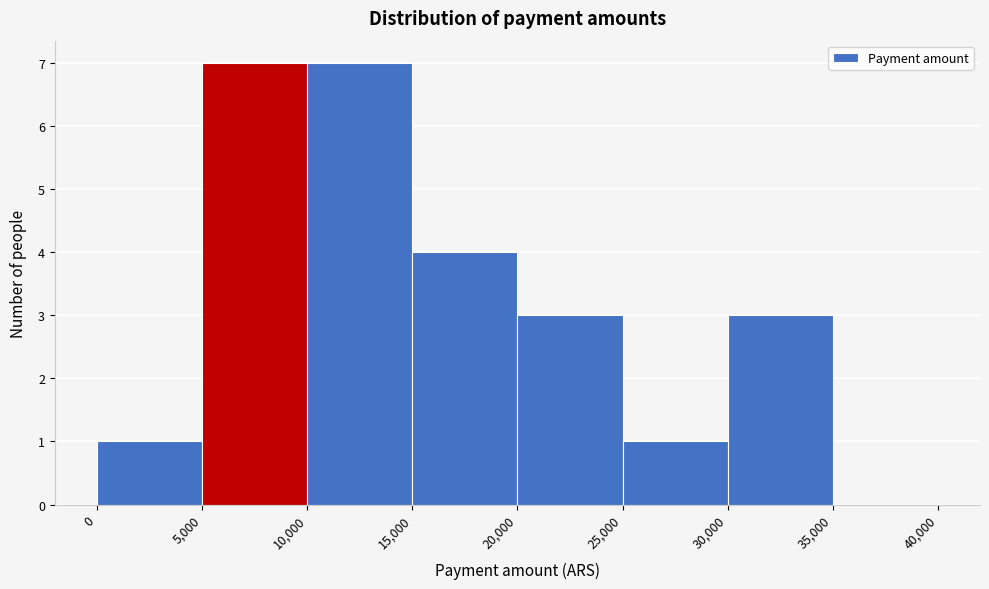

Reading left to right, transcribe this chart: for each bar, give the range it covers on the x-axis and its height. The values are not printed on the chart, so give them approximately, as read against the axis.

0 to 5,000: 1
5,000 to 10,000: 7
10,000 to 15,000: 7
15,000 to 20,000: 4
20,000 to 25,000: 3
25,000 to 30,000: 1
30,000 to 35,000: 3
35,000 to 40,000: 0